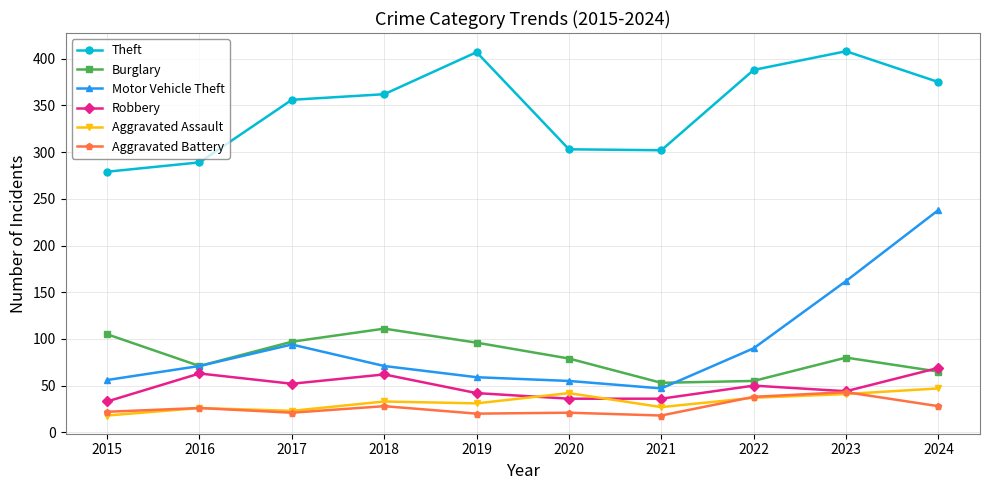

True or false: Motor Vehicle Theft and Aggravated Battery cross at least once.

False